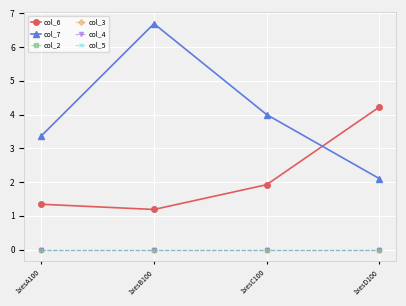

Reading left to right, transcribe all the data shown in this chart.

col_6: 1xesA100=1.3	1xesB100=1.2	1xesC100=1.9	1xesD100=4.2
col_7: 1xesA100=3.4	1xesB100=6.7	1xesC100=4.0	1xesD100=2.1
col_2: 1xesA100=0.0	1xesB100=0.0	1xesC100=0.0	1xesD100=0.0
col_3: 1xesA100=0.0	1xesB100=0.0	1xesC100=0.0	1xesD100=0.0
col_4: 1xesA100=0.0	1xesB100=0.0	1xesC100=0.0	1xesD100=0.0
col_5: 1xesA100=0.0	1xesB100=0.0	1xesC100=0.0	1xesD100=0.0